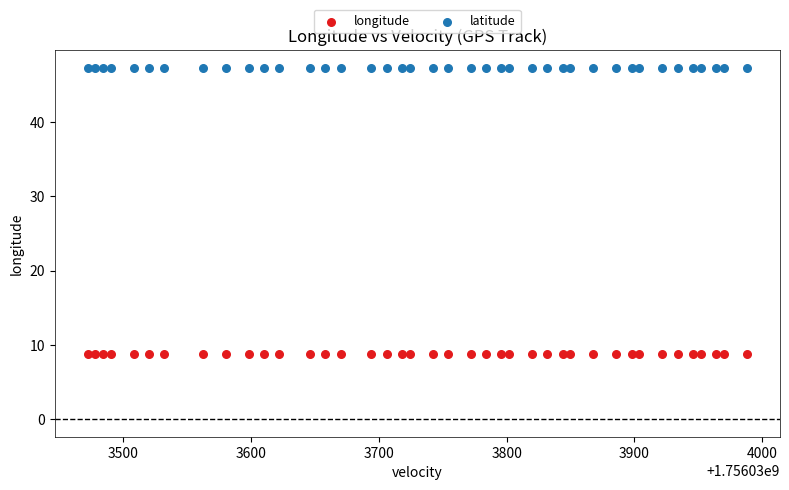

Which series contains the lowest Y value?

longitude